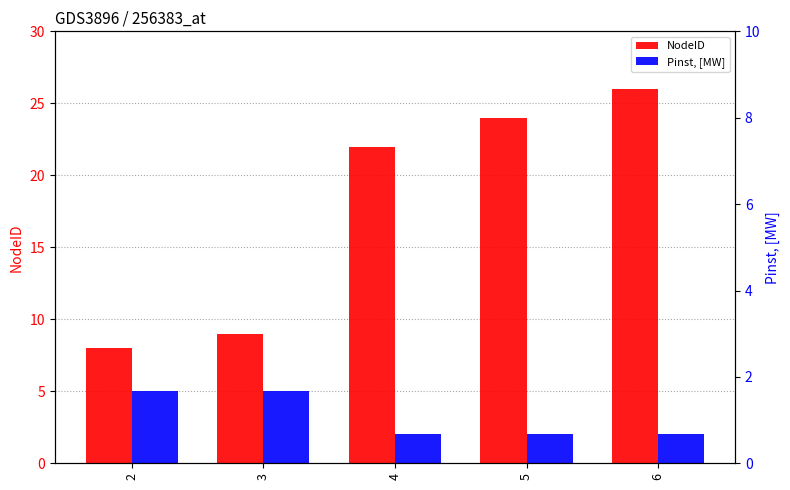

How many data points in NodeID are less than 22?

2